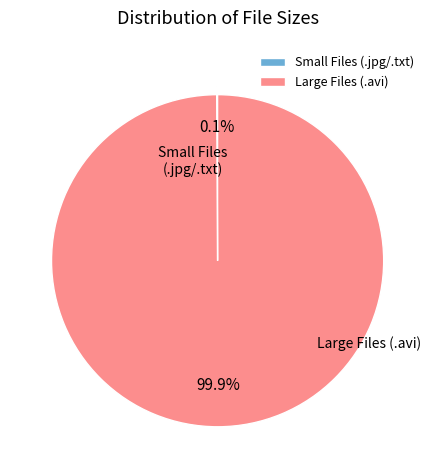

What percentage is NOT represented by Large Files (.avi)?

0.1%